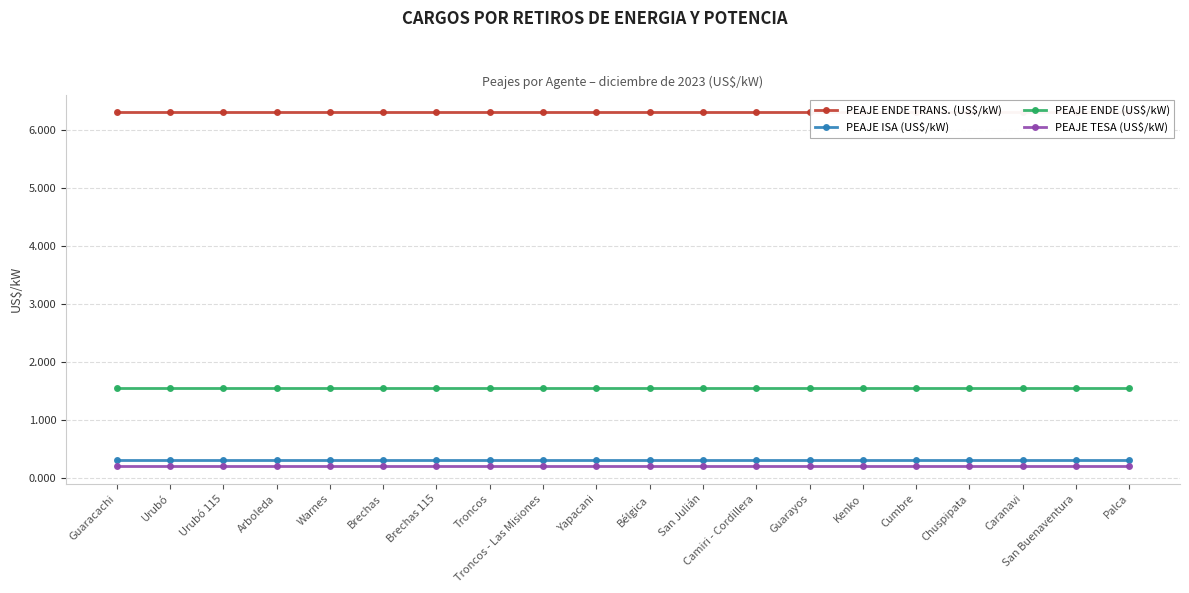

What position from the left is Cumbre?

16